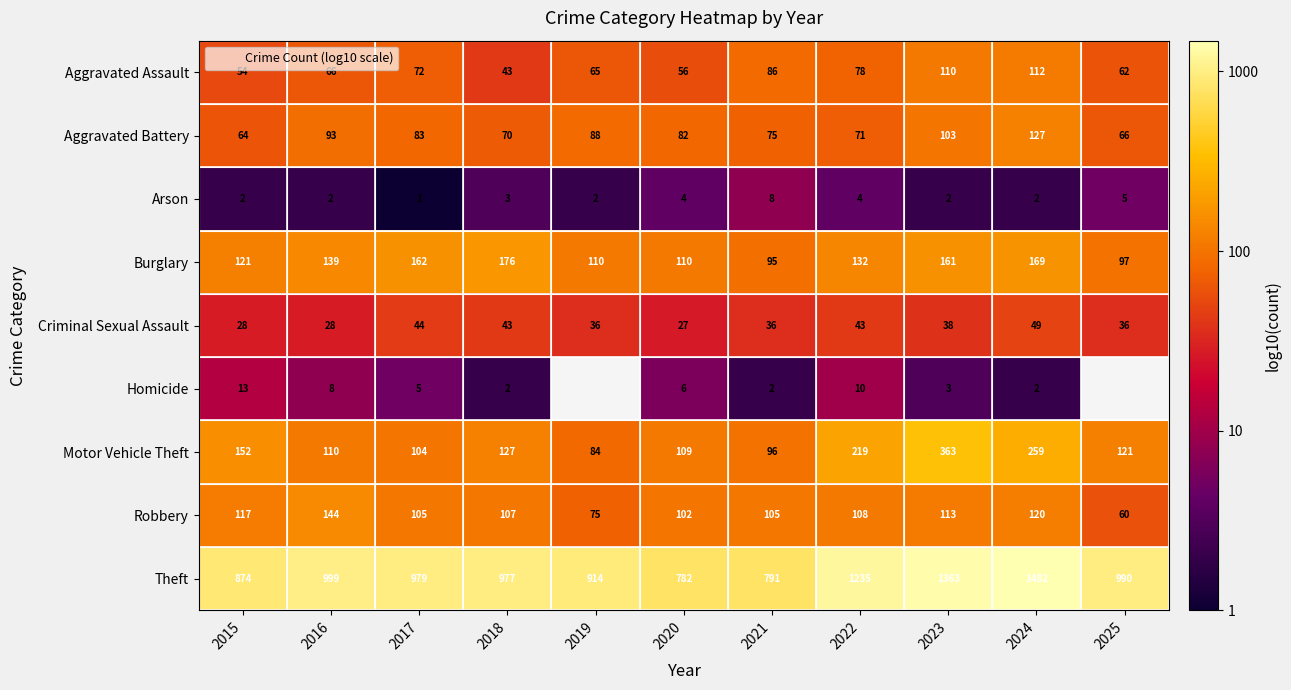

Is it true that Criminal Sexual Assault equals 0.6 at 2017?

False